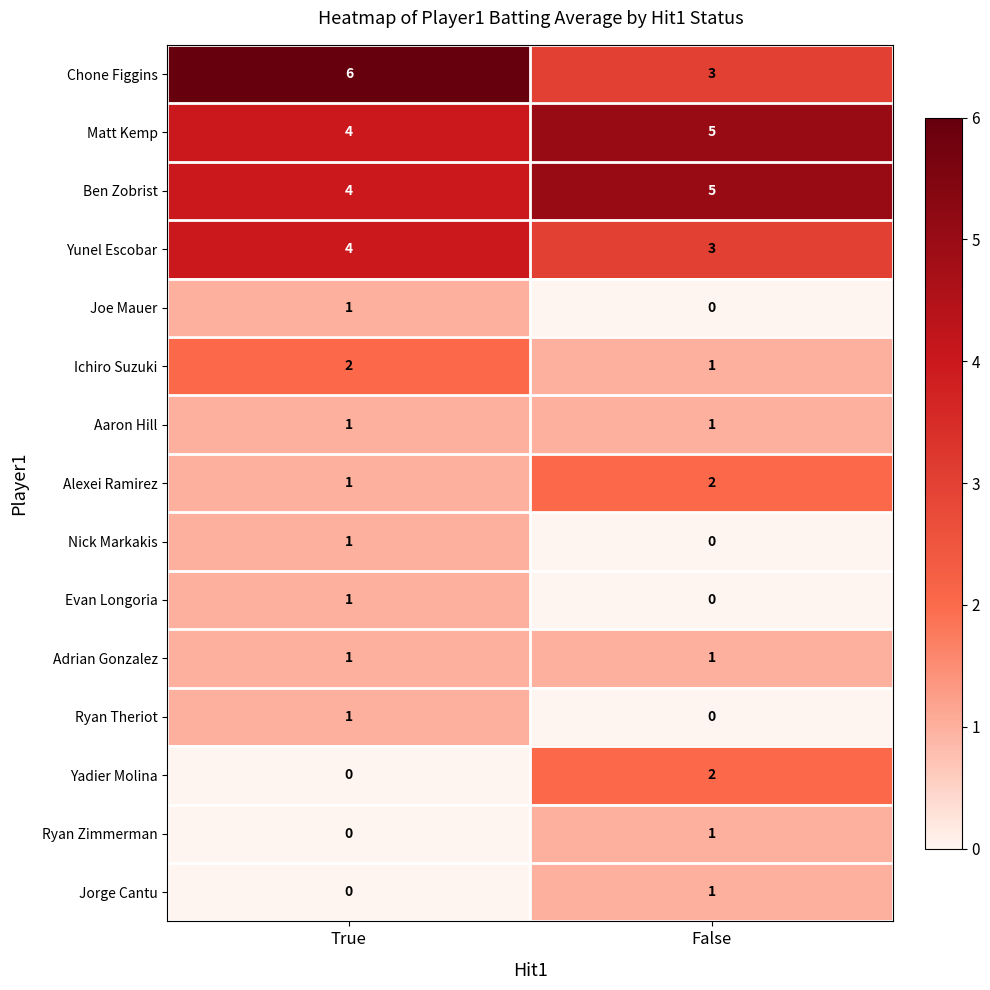

At which label is Jorge Cantu closest to 0?

True